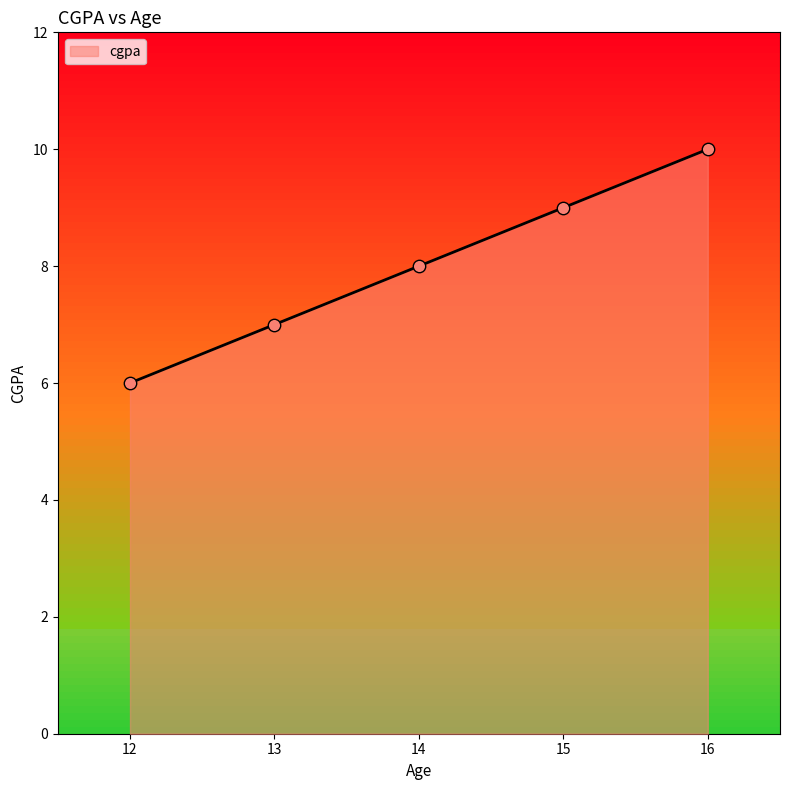

Between 16 and 13, which is larger?

16